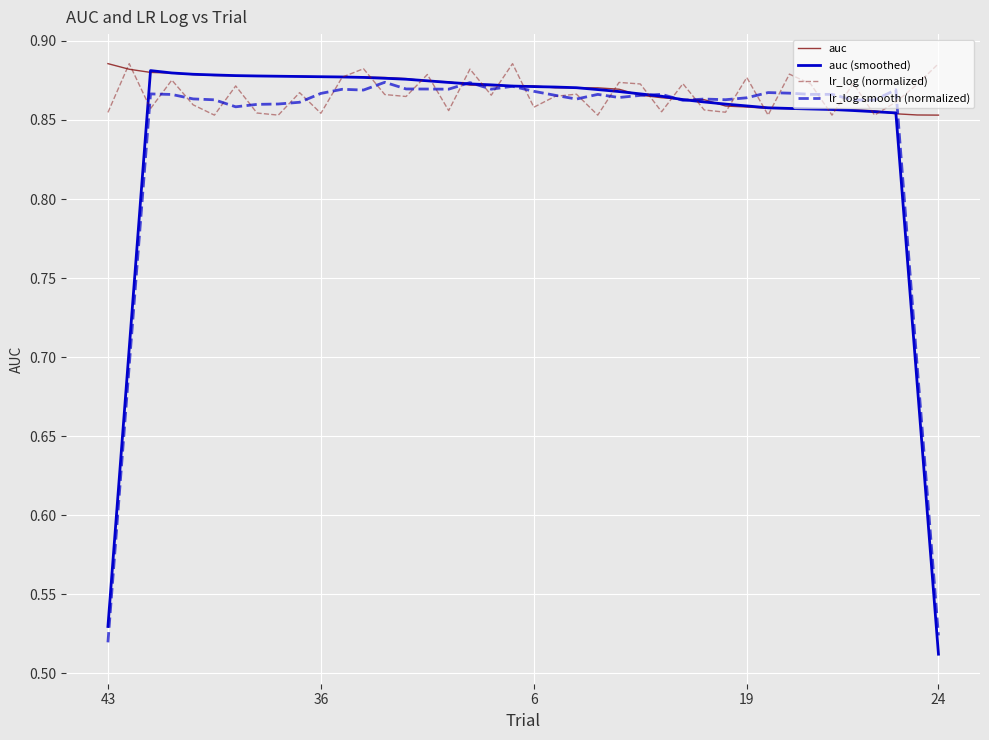

How many auc (smoothed) values are between 0 and 1?

40